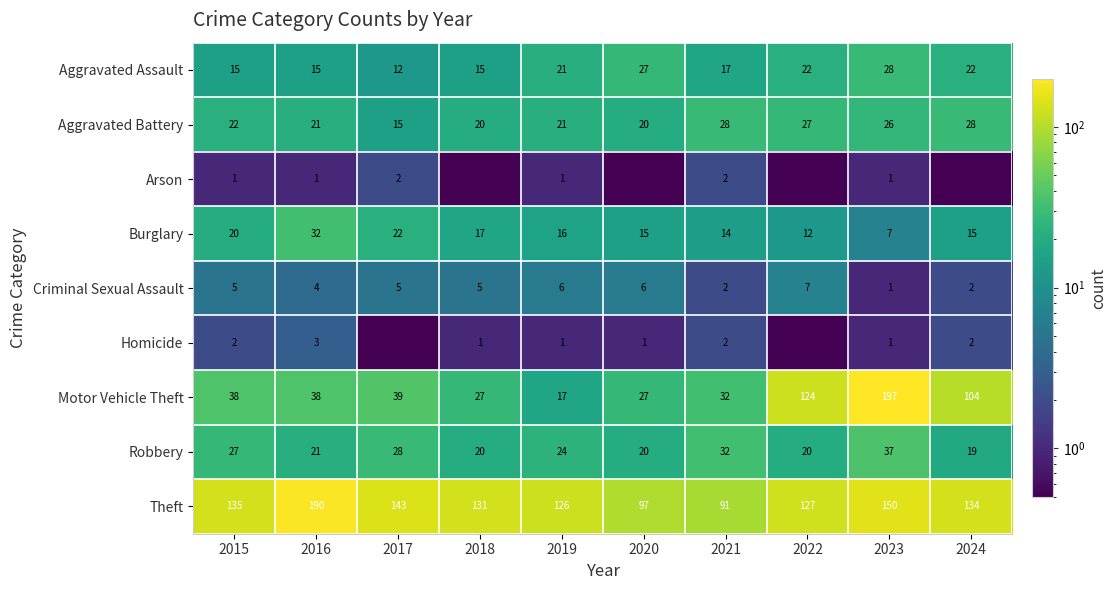

At which label is Theft closest to 140?

2017